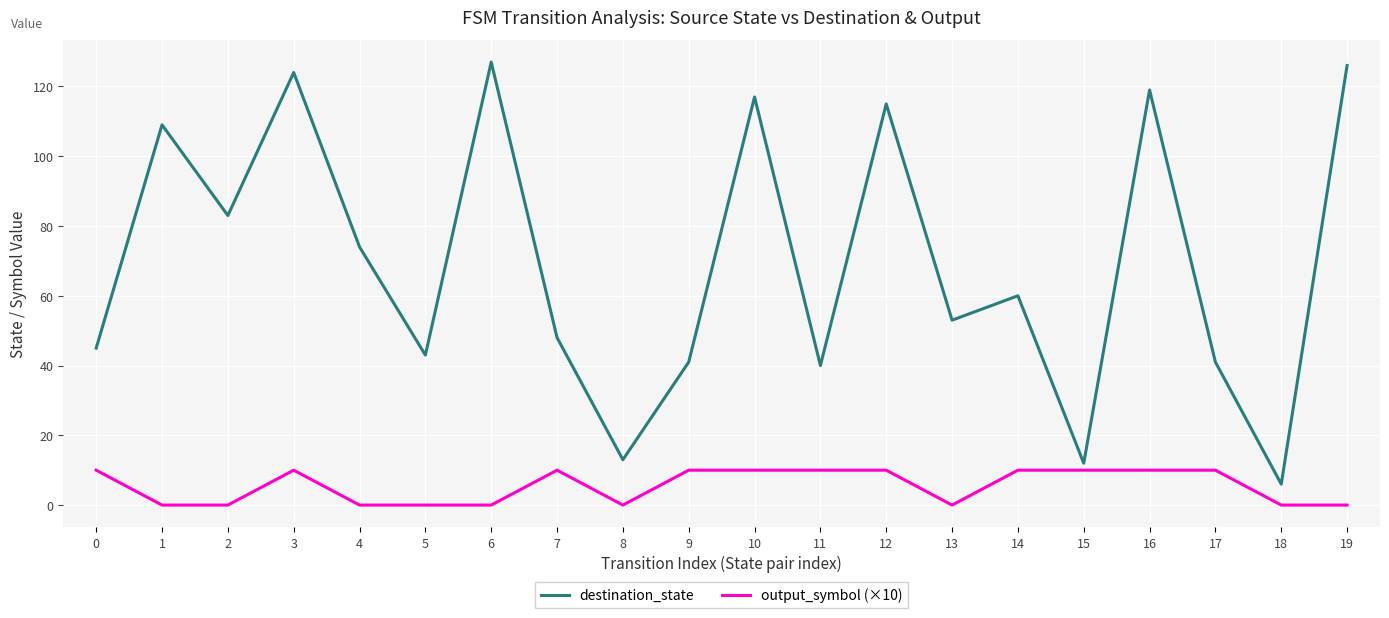

True or false: output_symbol (×10) has more than 1 interior local peaks.

True